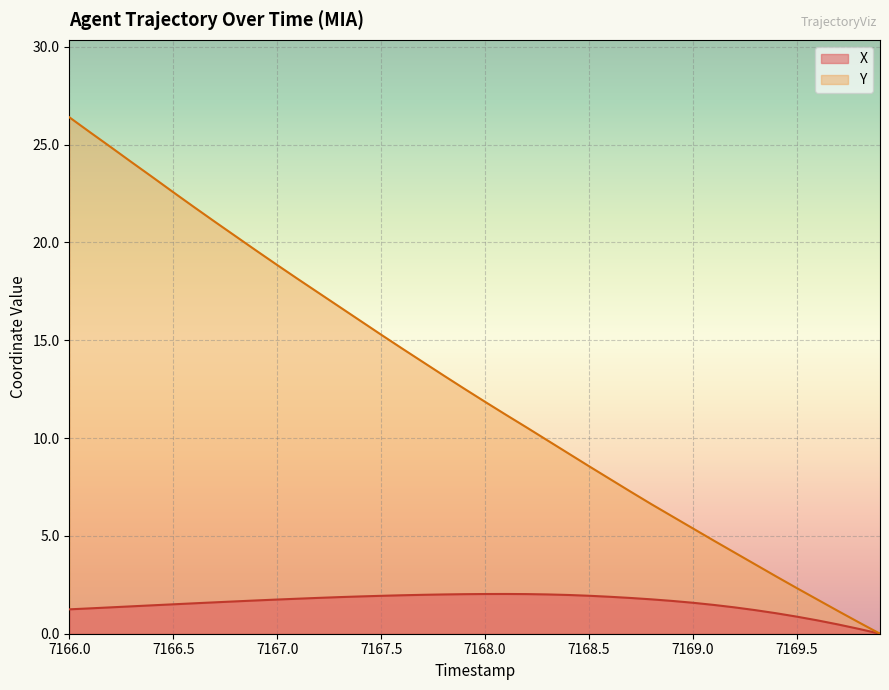

How many values in Y are above zero?

39